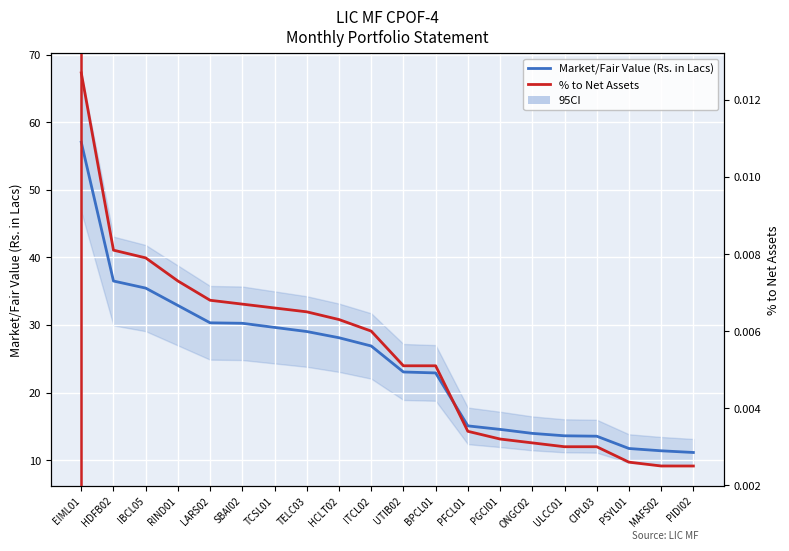

Which series has the largest total across all categories?

Market/Fair Value (Rs. in Lacs)